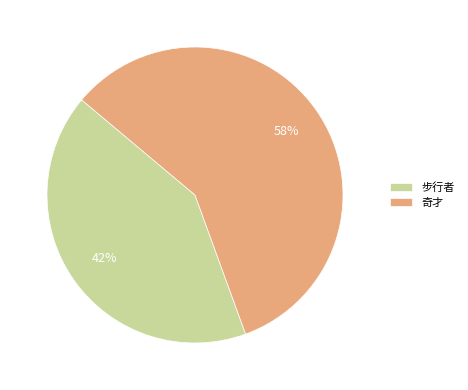

To the nearest percent, what is the combined percentage of 奇才 and 步行者?

100%